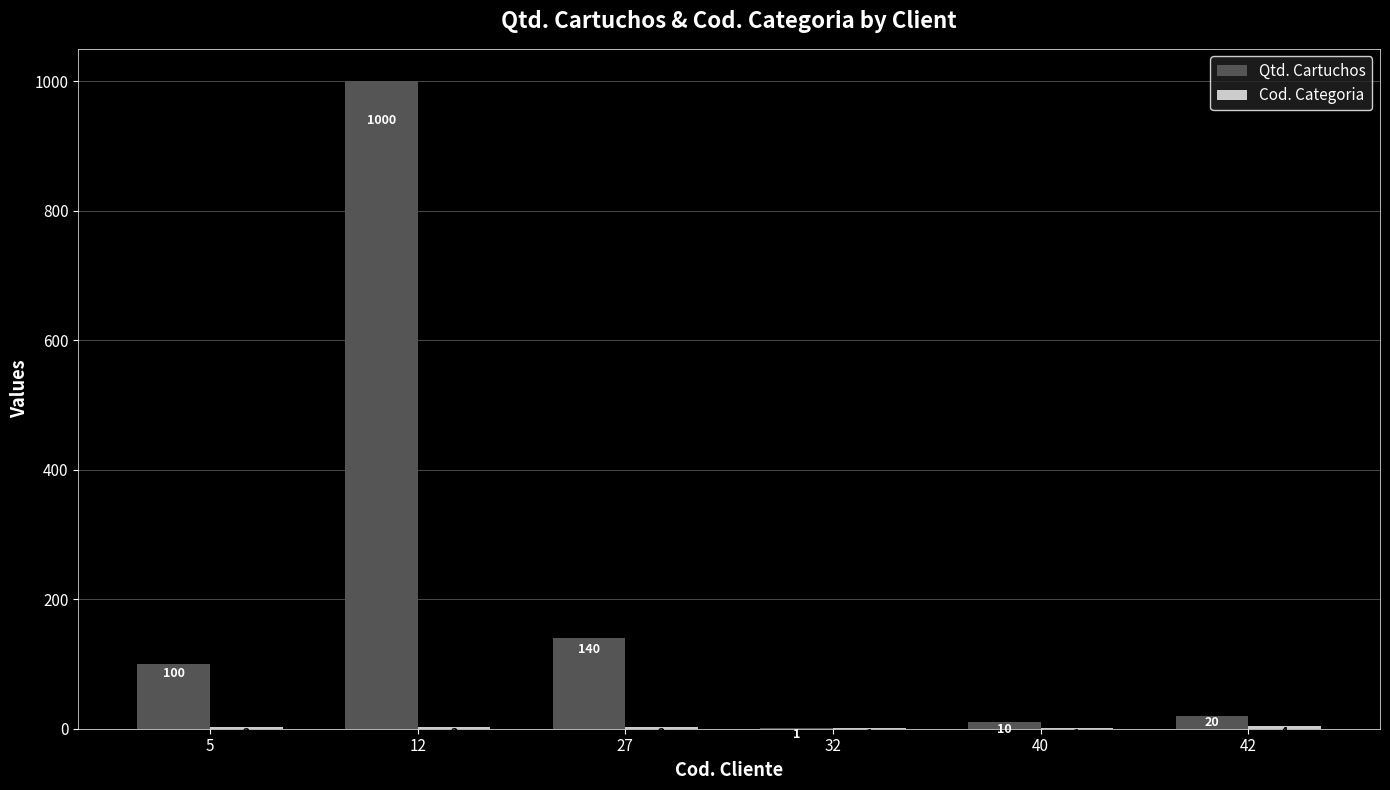

What is the greatest value displayed?

1000